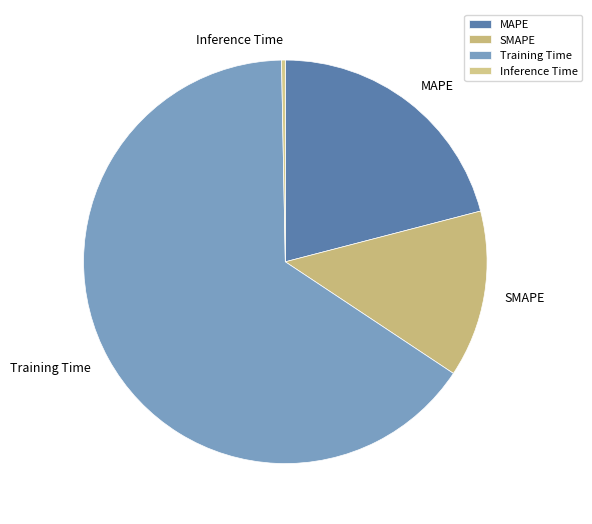

What is the smallest slice in the pie chart?

Inference Time